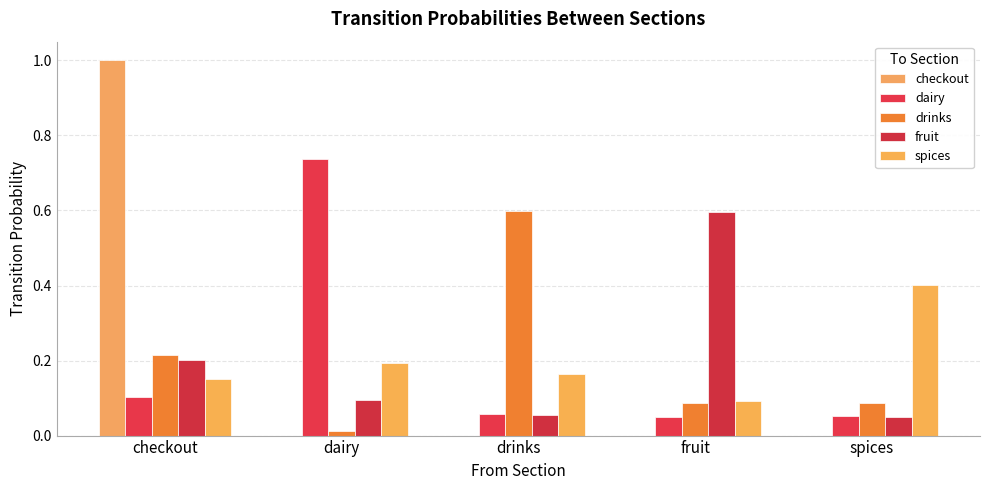

Does the chart contain stacked bars?

No